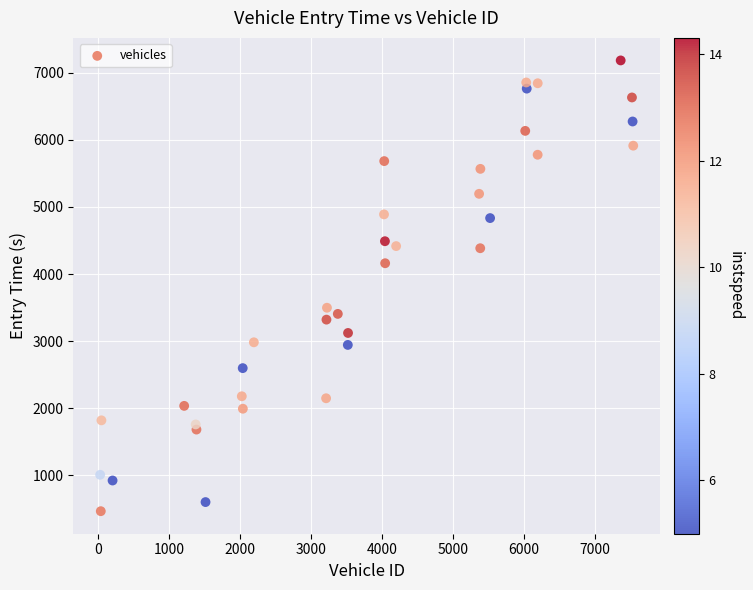

What is the range of Y values (max minus min)?

6719.0